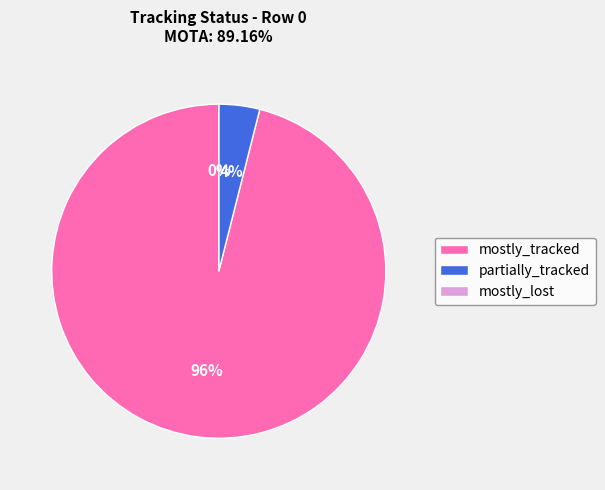

True or false: mostly_tracked accounts for 96% of the total.

True